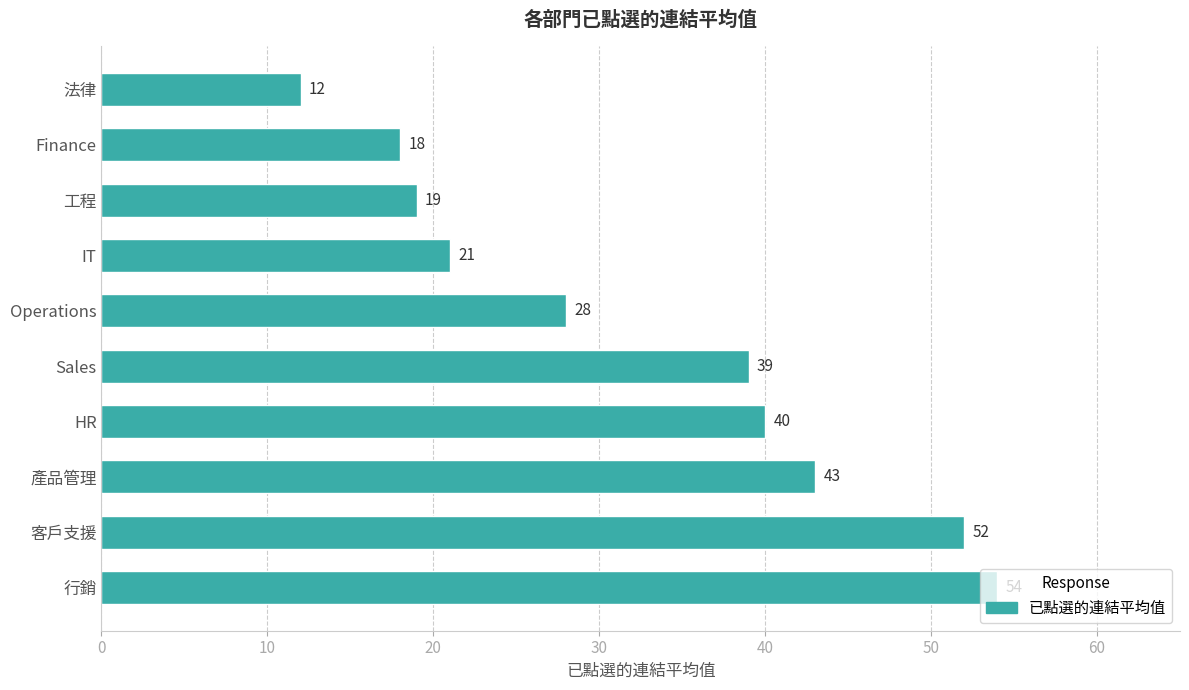

Which has a higher value, Sales or IT?

Sales